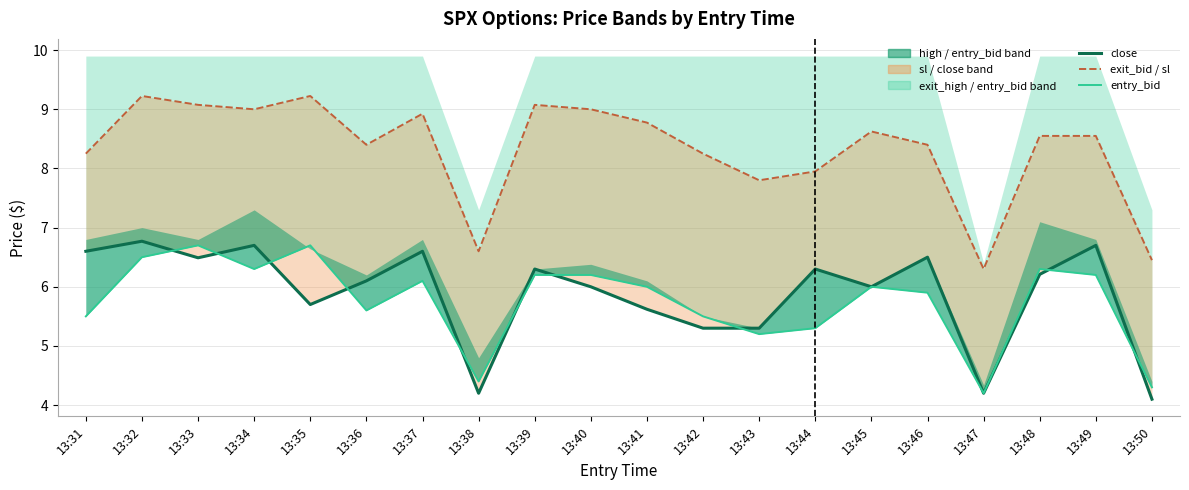

In close, how many points are higher than both neighbors (excluding endpoints)?

7